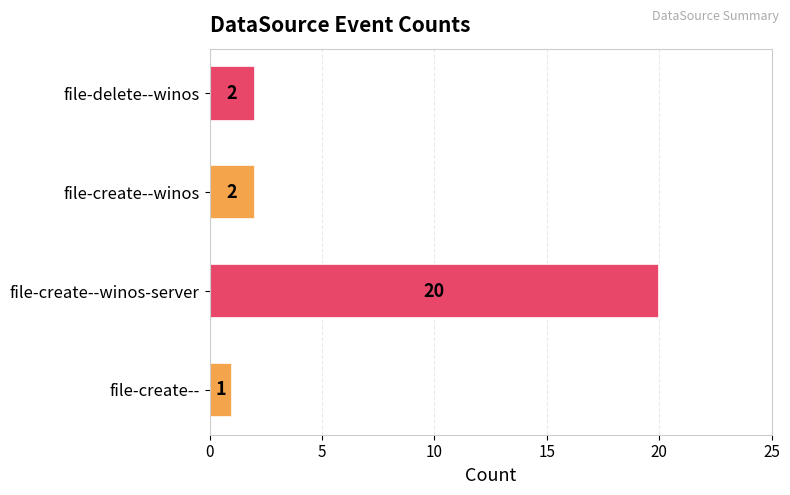

What is the change in value from file-create--winos-server to file-create--winos?

-18